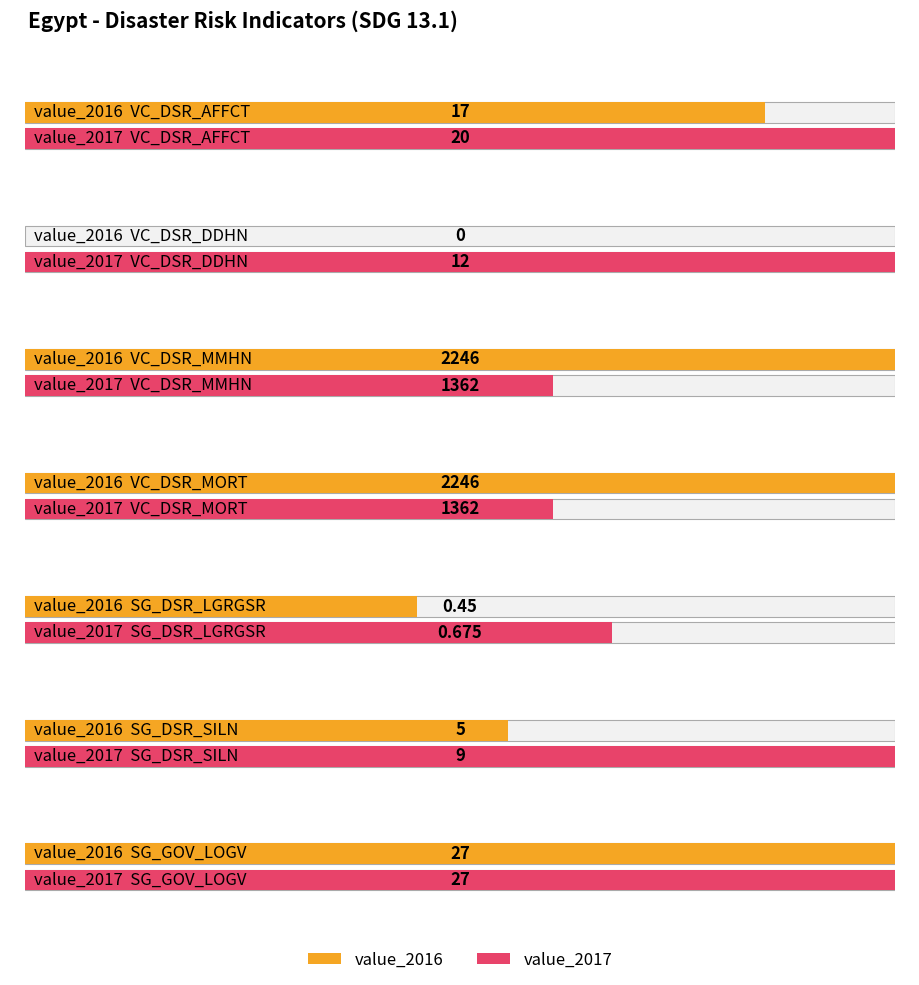

What are all the series names shown in the legend?

value_2016, value_2017